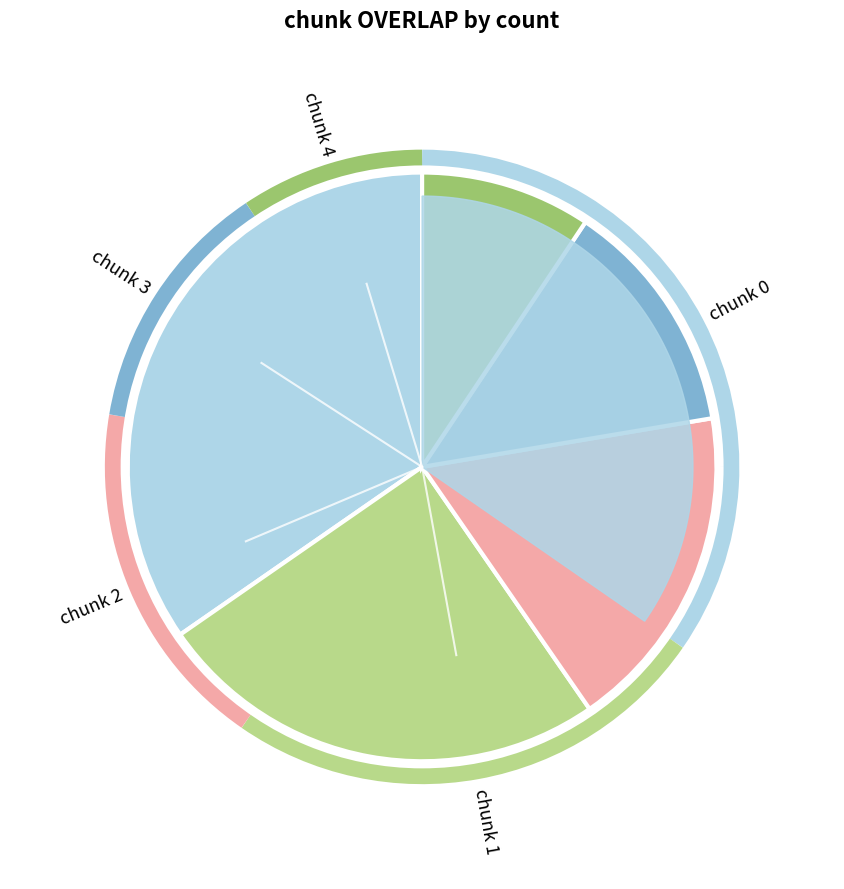

Does chunk_0_absz account for over 50% of the chart?

No